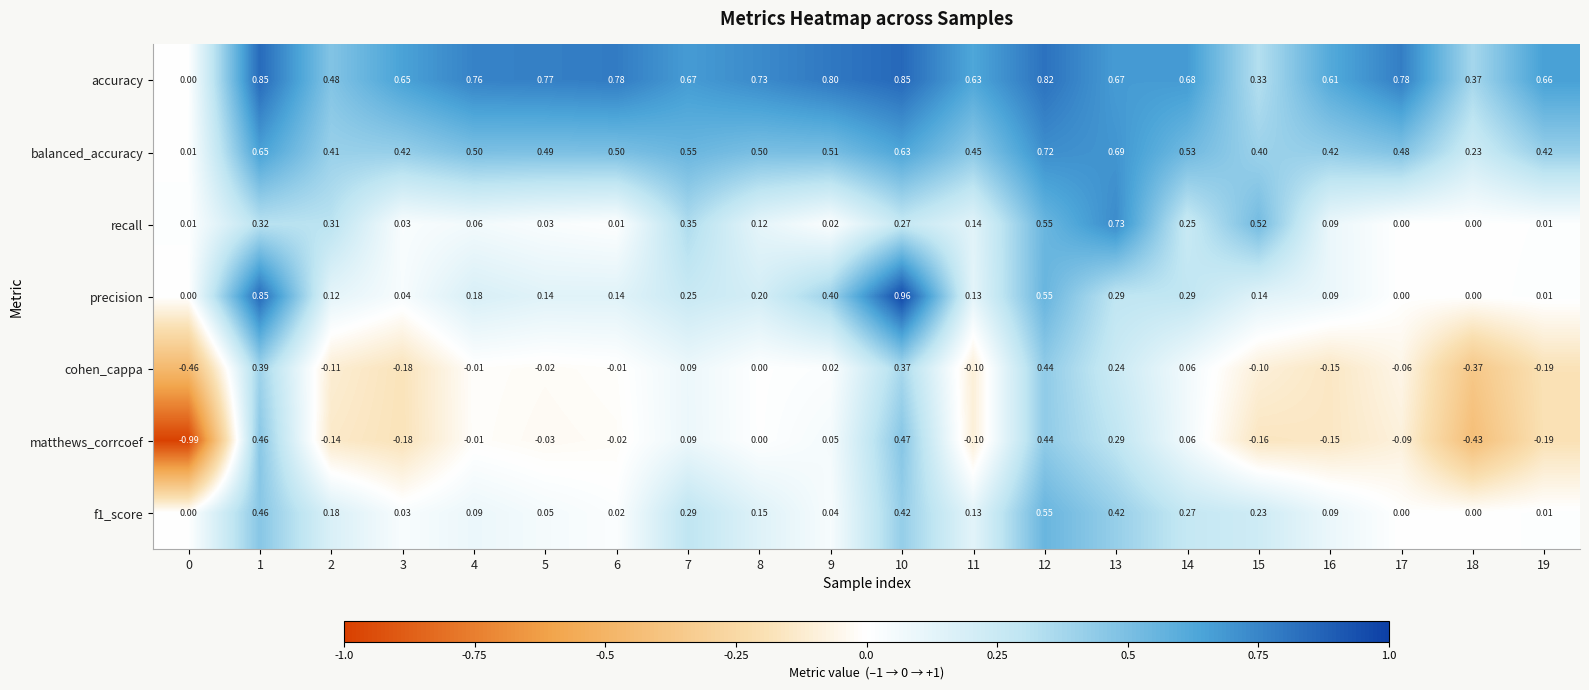

Which series has the largest range (max minus min)?

matthews_corrcoef